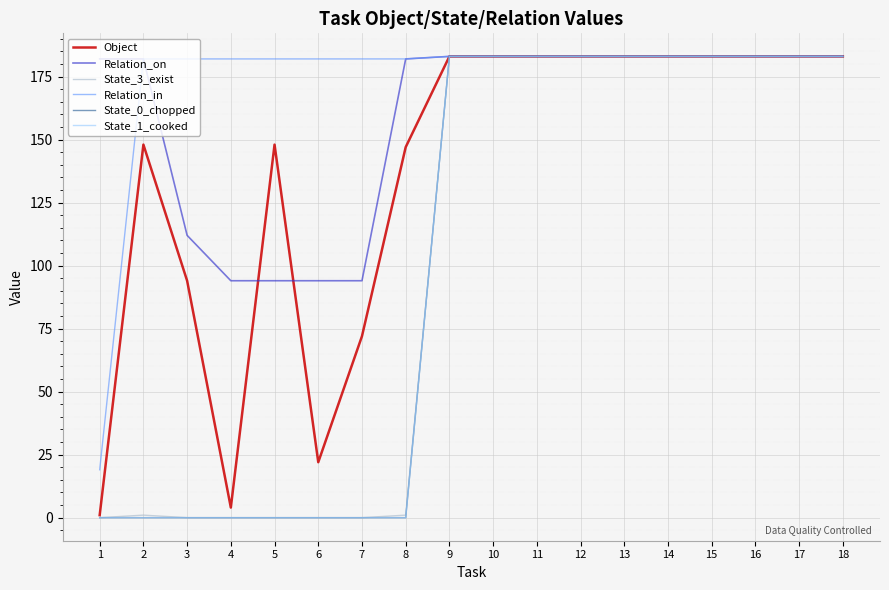

Does the chart have visible grid lines?

Yes